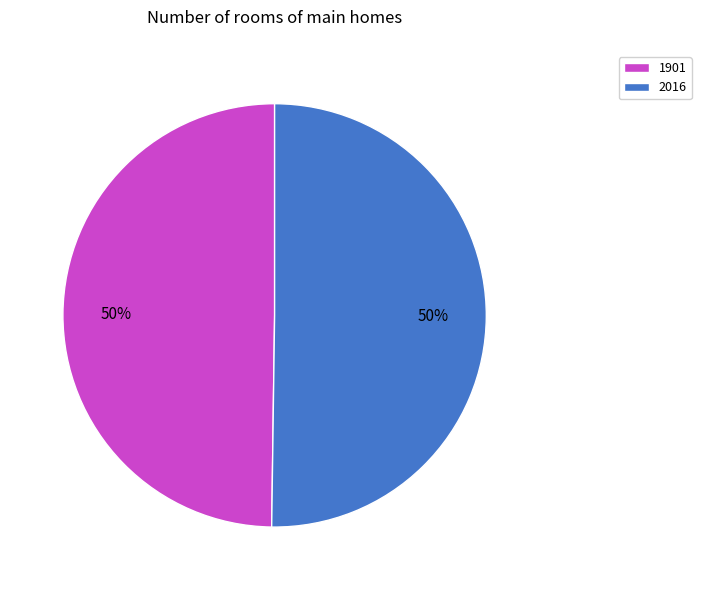

To the nearest percent, what is the combined percentage of 2016 and 1901?

100%